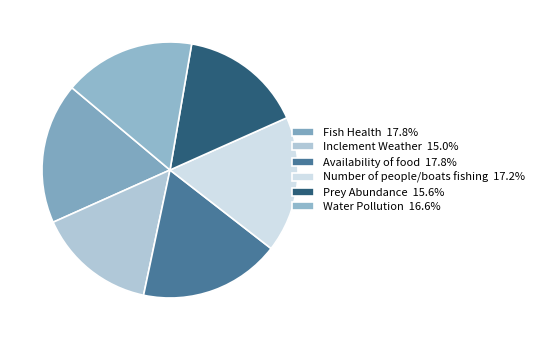

To the nearest percent, what portion does Availability of food represent?

18%